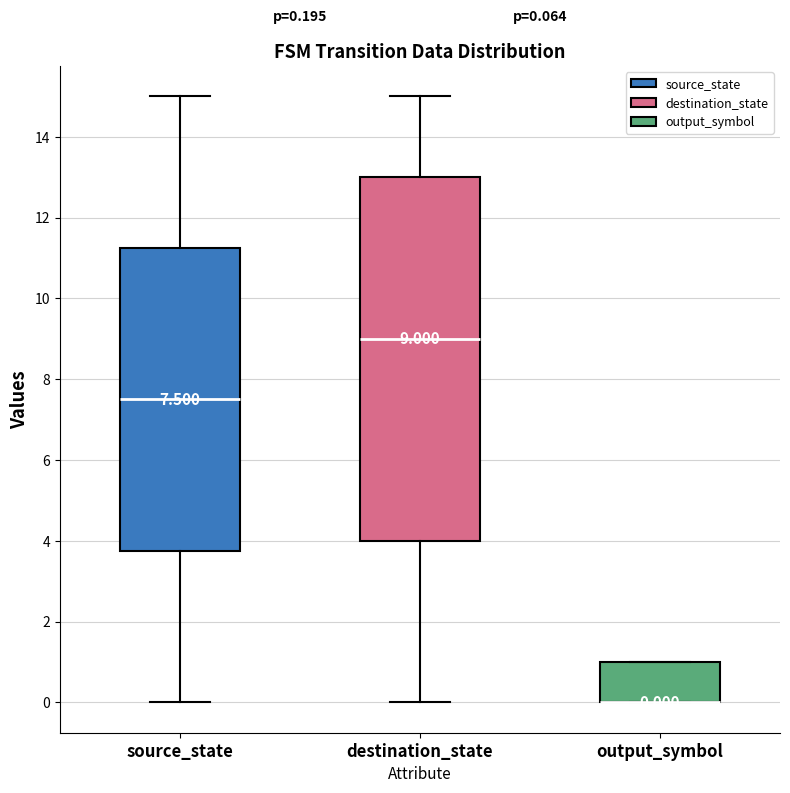

Which box is the tallest, from its lower edge to its upper edge?

destination_state